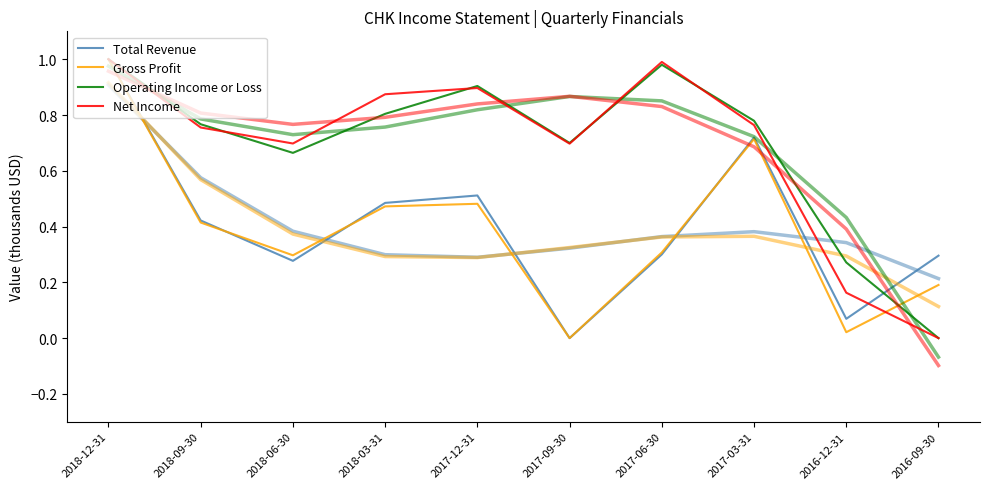

True or false: Net Income has more than 2 points higher than both neighbors.

False